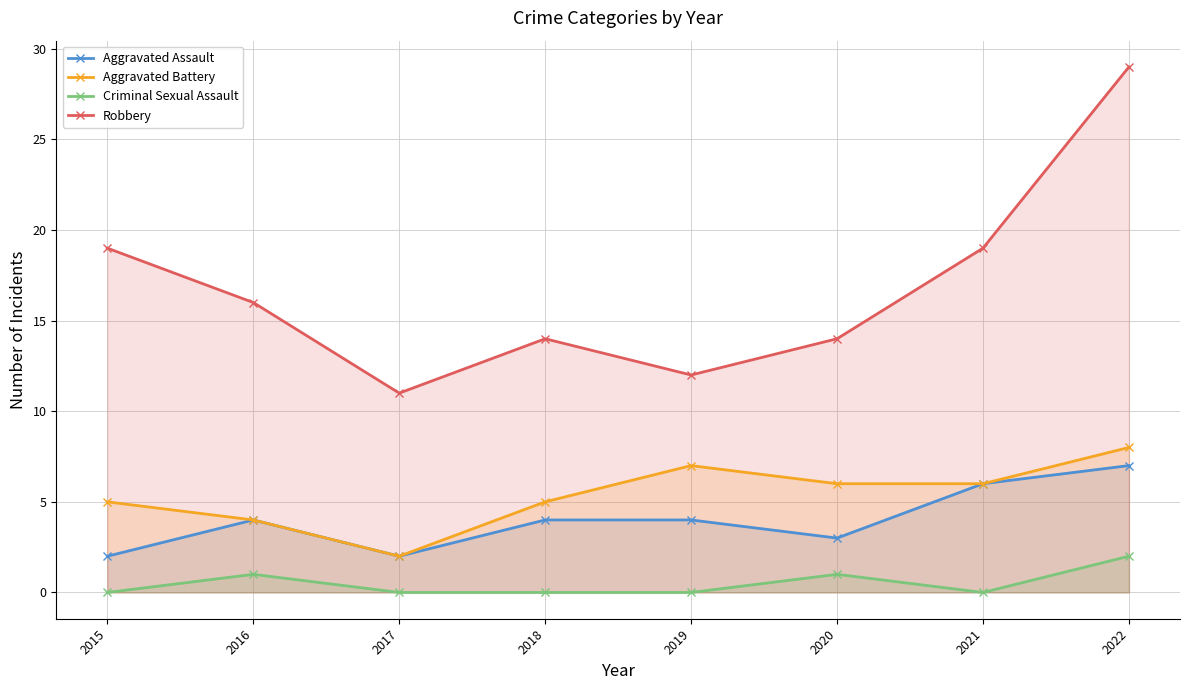

Read the Aggravated Assault value at 2022.

7